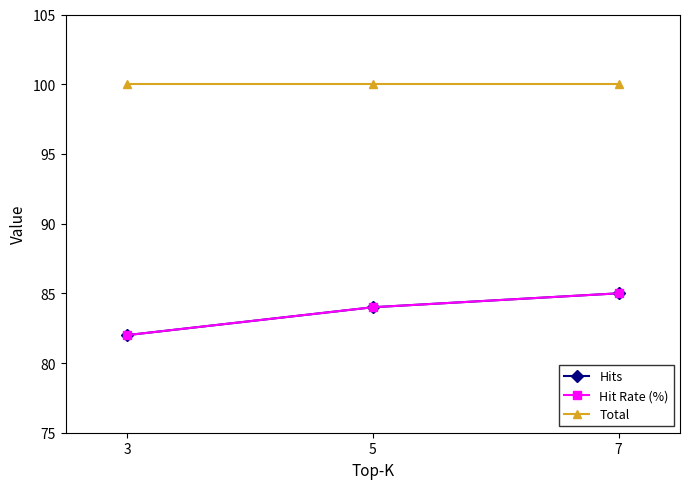

Is it true that Total equals 100 at 3?

True